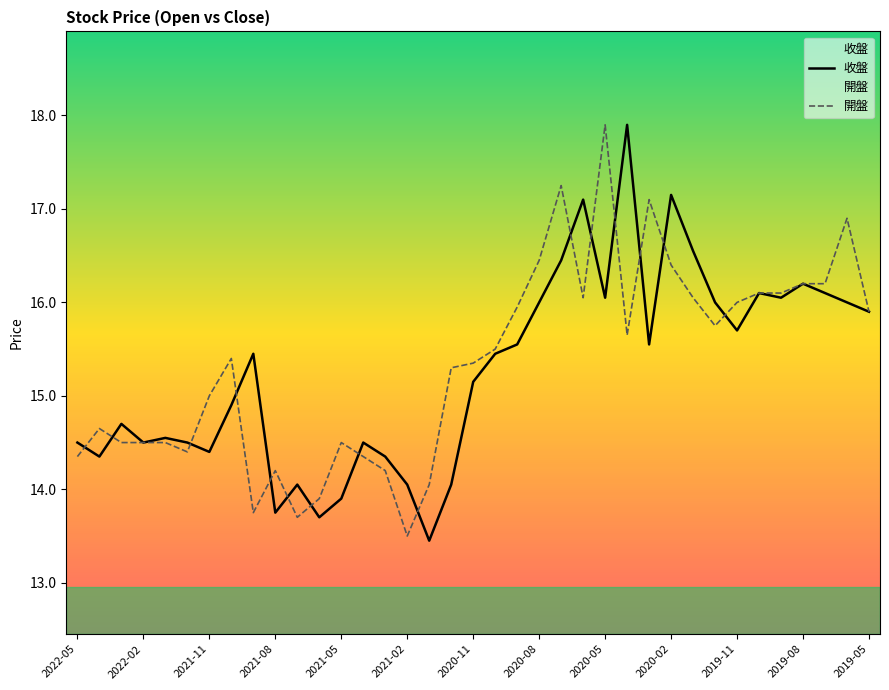

What is the sum of all 開盤 values?

567.5